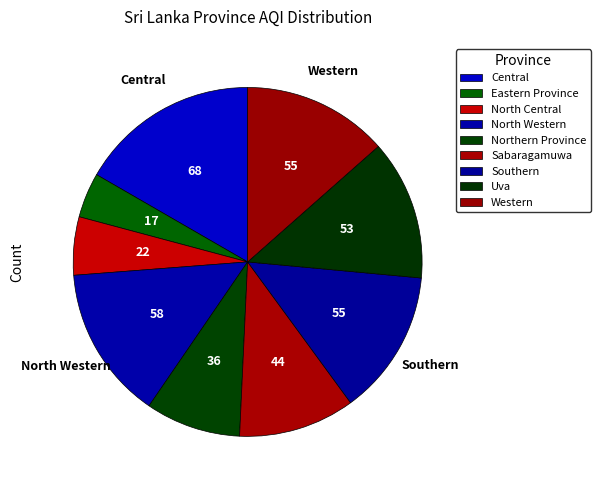

Is Eastern Province the majority of the pie?

No